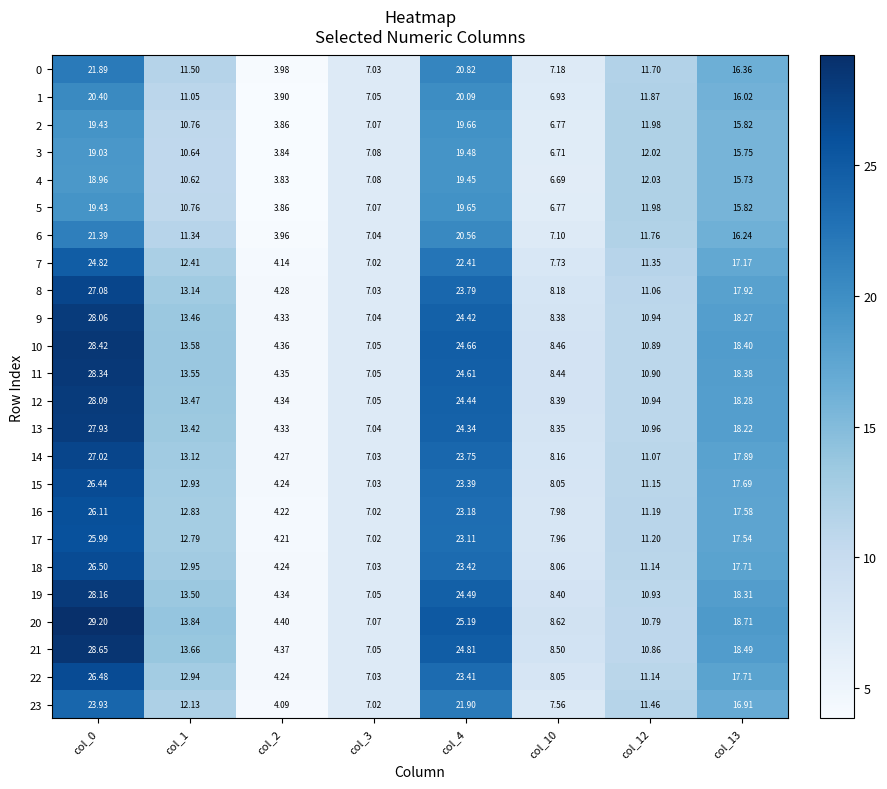

Rank the series at col_13 from highest to lowest value.

20, 21, 10, 11, 19, 12, 9, 13, 8, 14, 18, 22, 15, 16, 17, 7, 23, 0, 6, 1, 2, 5, 3, 4